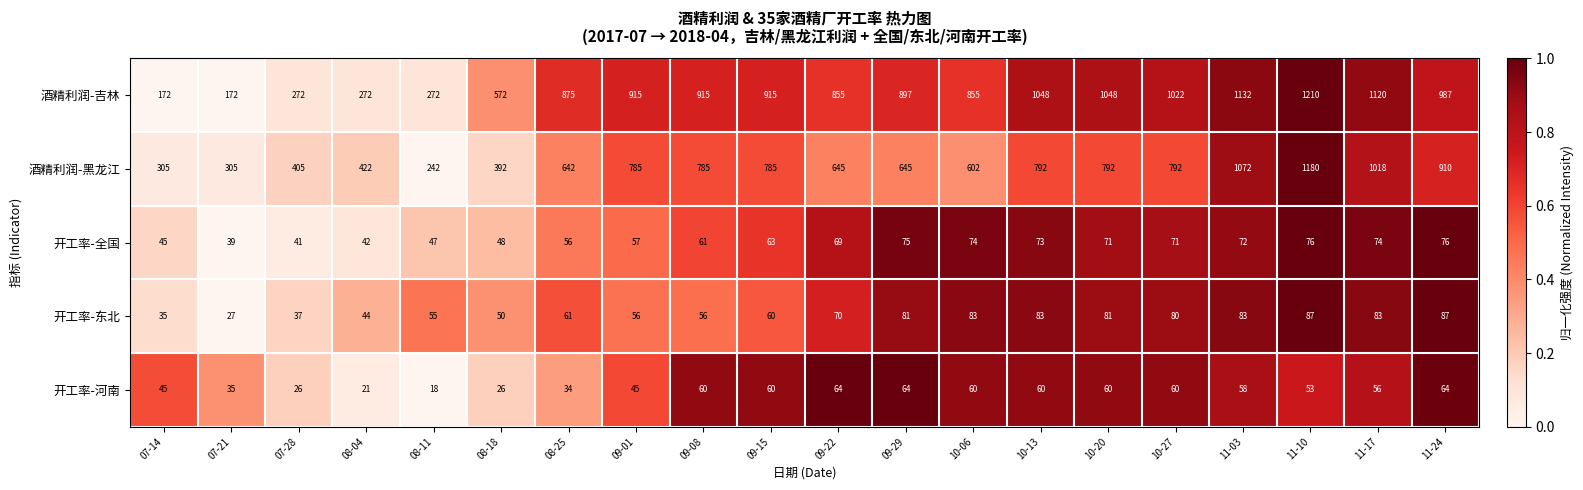

List the series in order of their peak value, lowest first.

开工率-河南, 开工率-全国, 开工率-东北, 酒精利润-黑龙江, 酒精利润-吉林